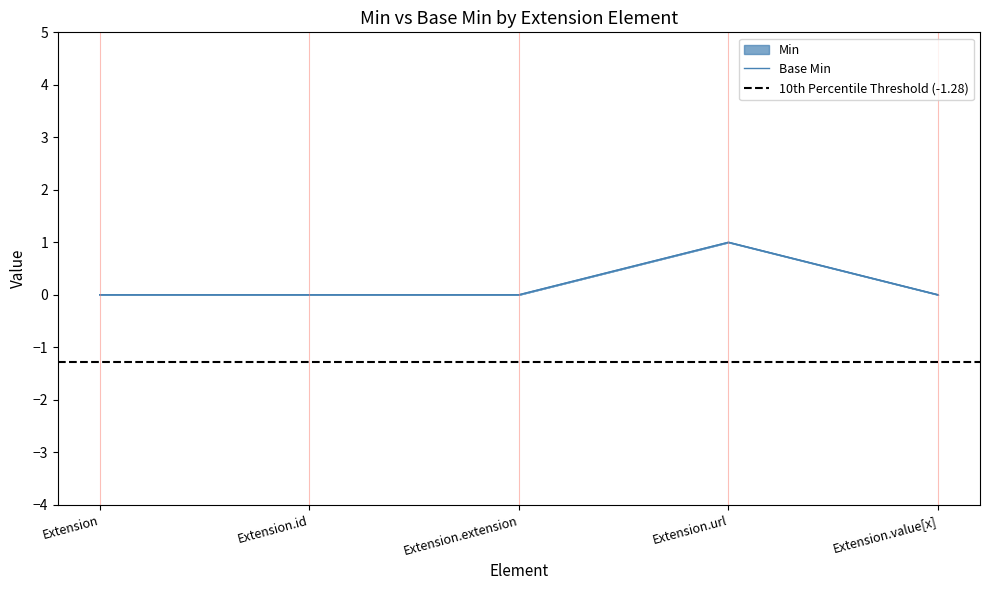

Rank the categories by Min value from lowest to highest.

Extension, Extension.id, Extension.extension, Extension.value[x], Extension.url